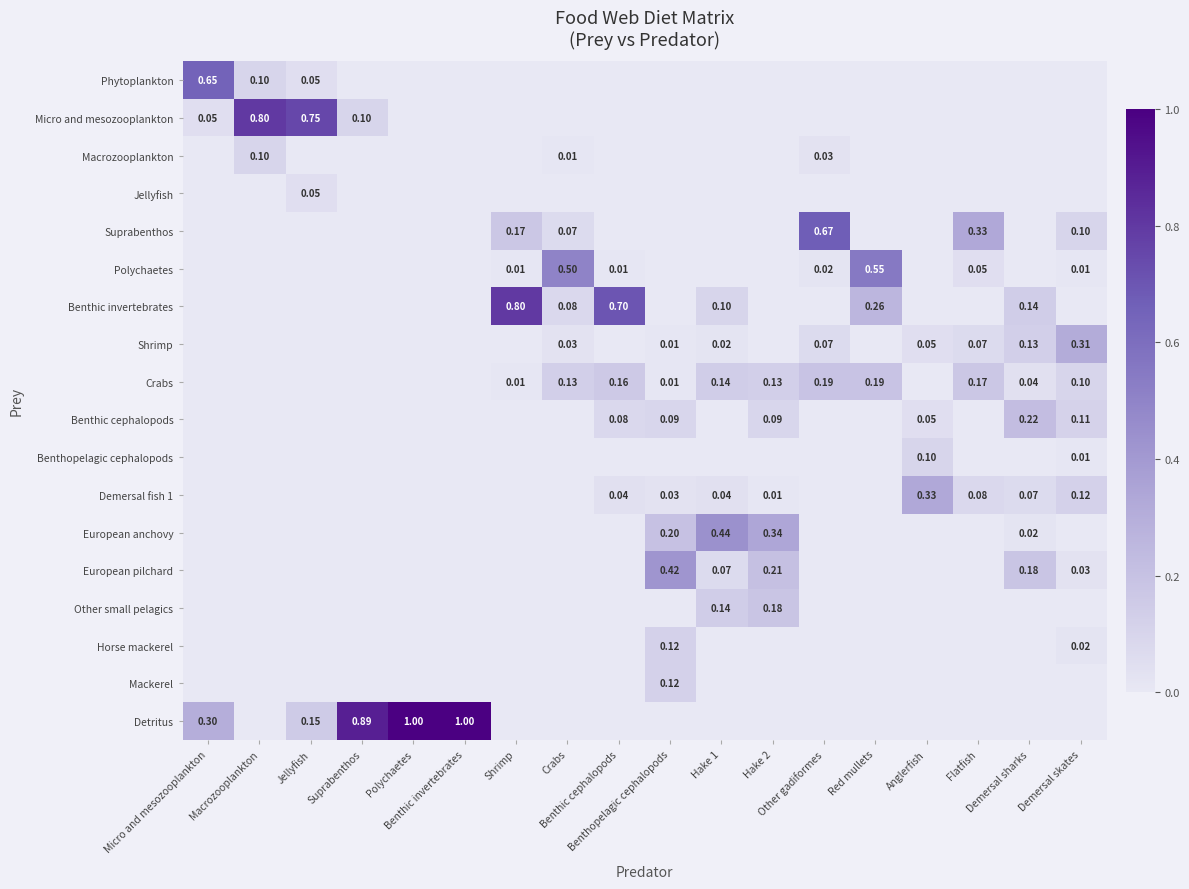

Where is Detritus nearest to the value 0?

Macrozooplankton